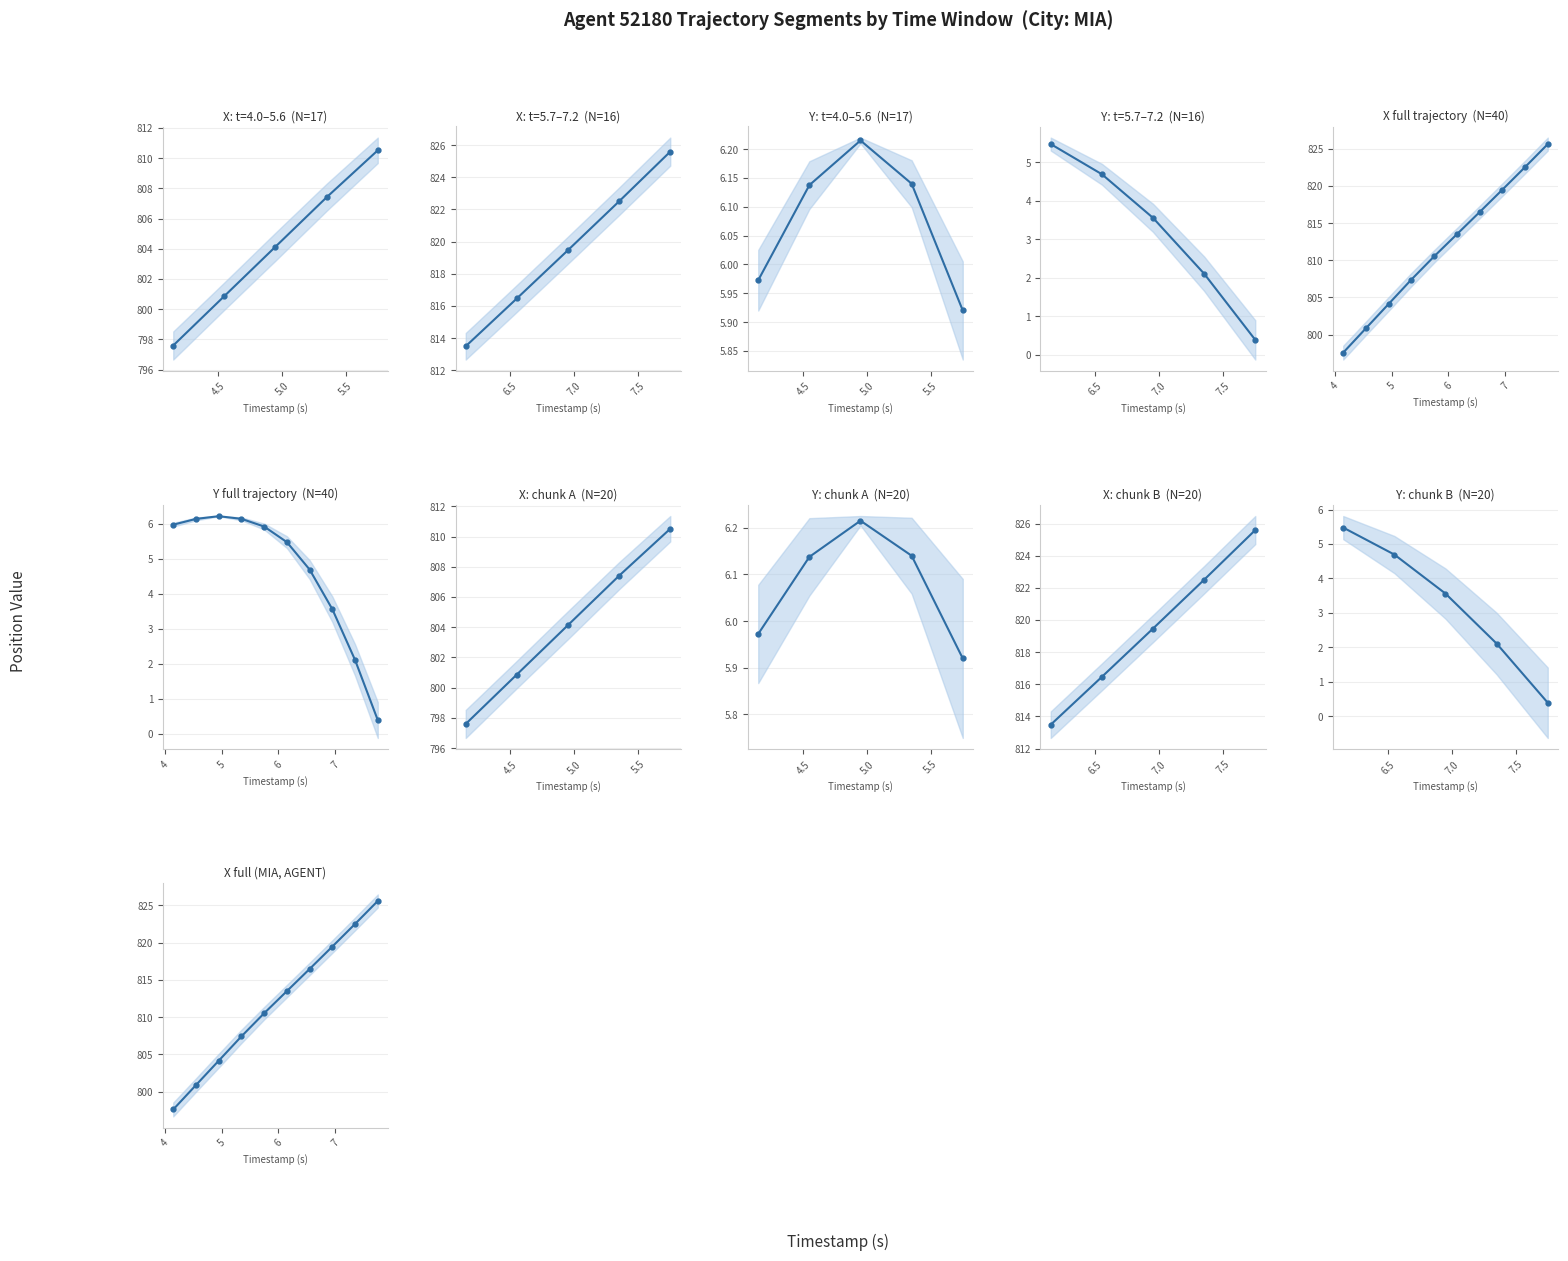

Which has a higher value, 7 or 6?

7